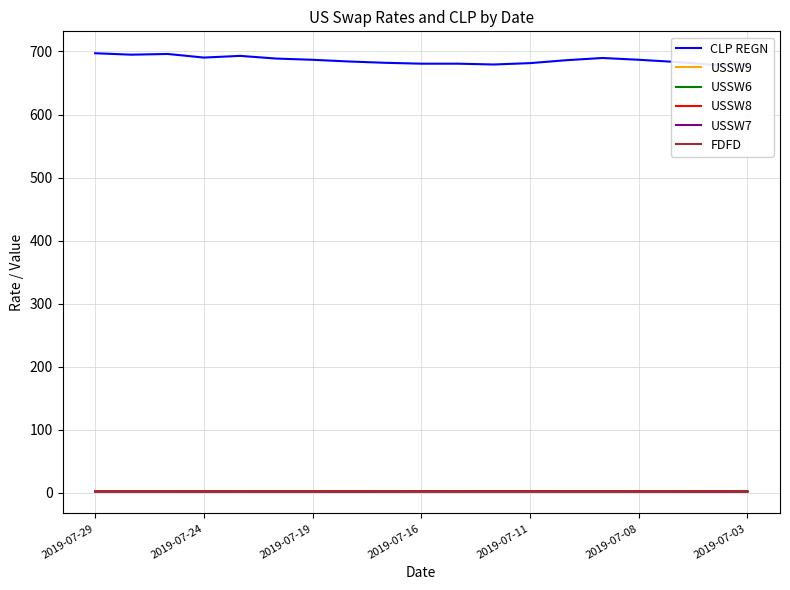

Does the chart have visible grid lines?

Yes